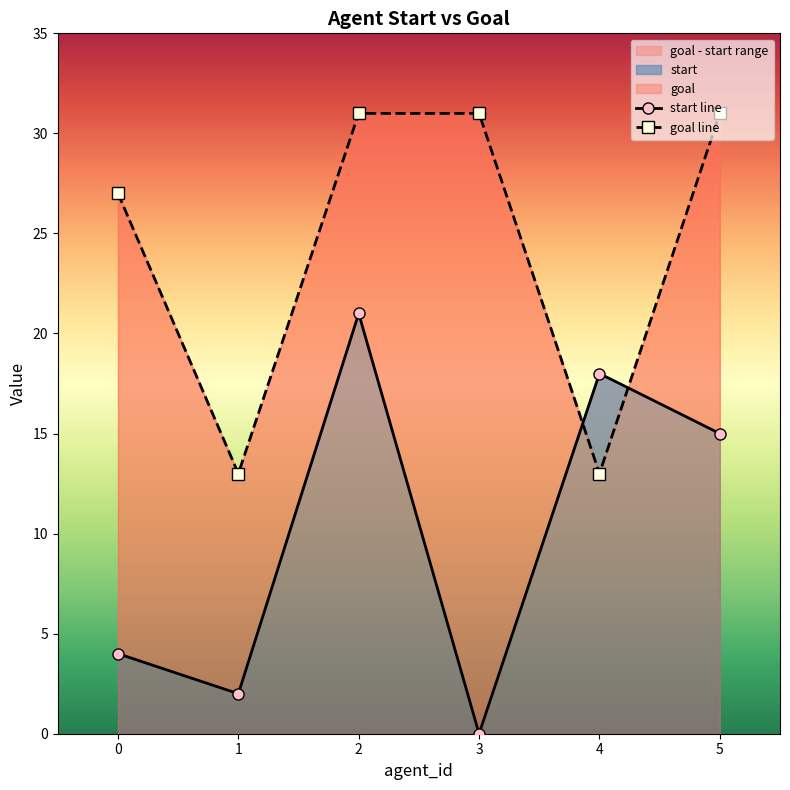

How many values in start are above zero?

5